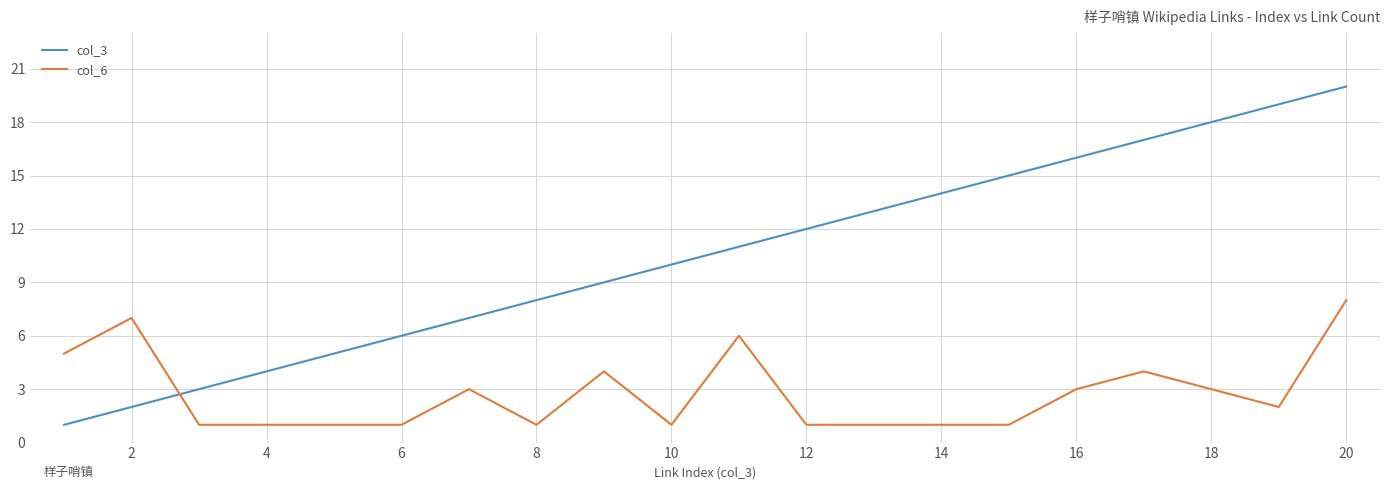

Rank the series by their maximum value, from highest to lowest.

col_3, col_6